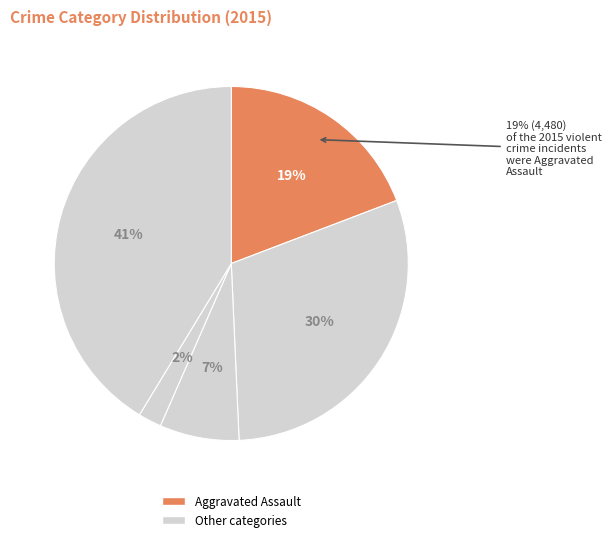

How much of the chart is everything except Aggravated Assault?

80.8%